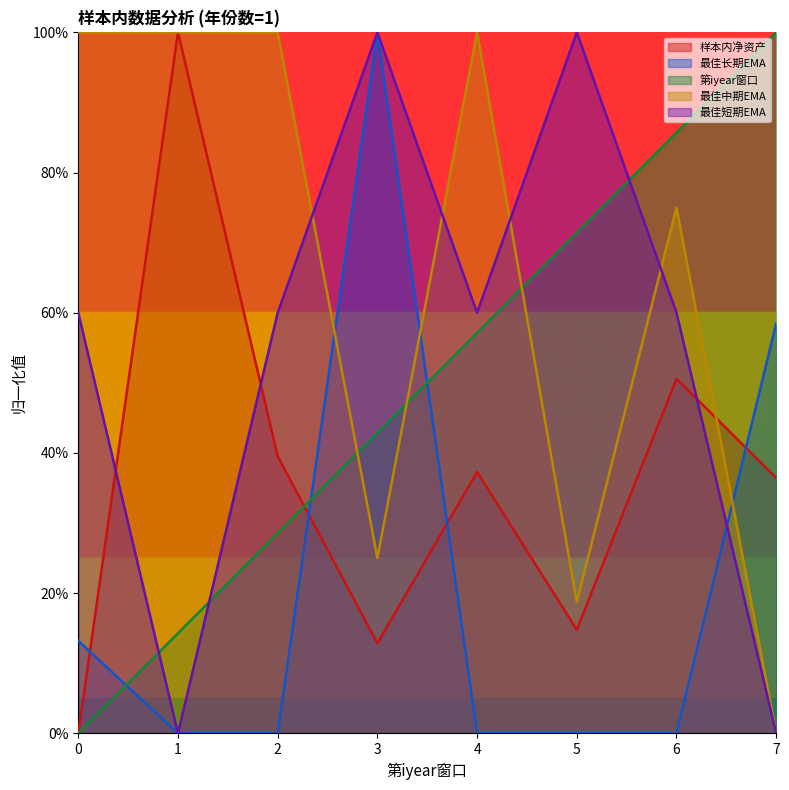

How many 样本内净资产 values are between 0 and 1?

8